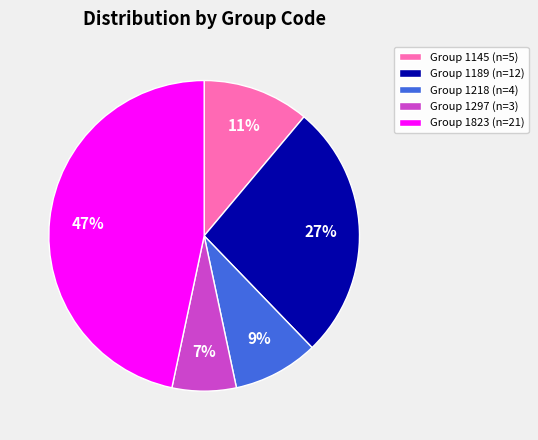

Which category has the biggest portion of the pie?

Group 1823 (n=21)